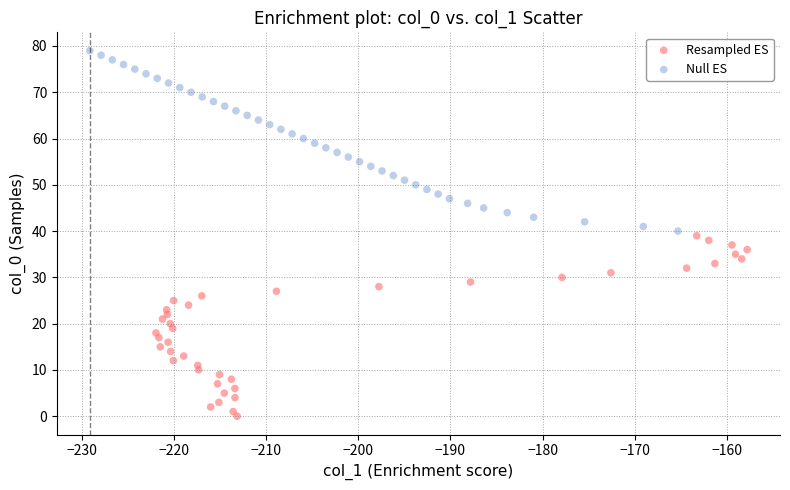

What are all the series names shown in the legend?

Resampled ES, Null ES